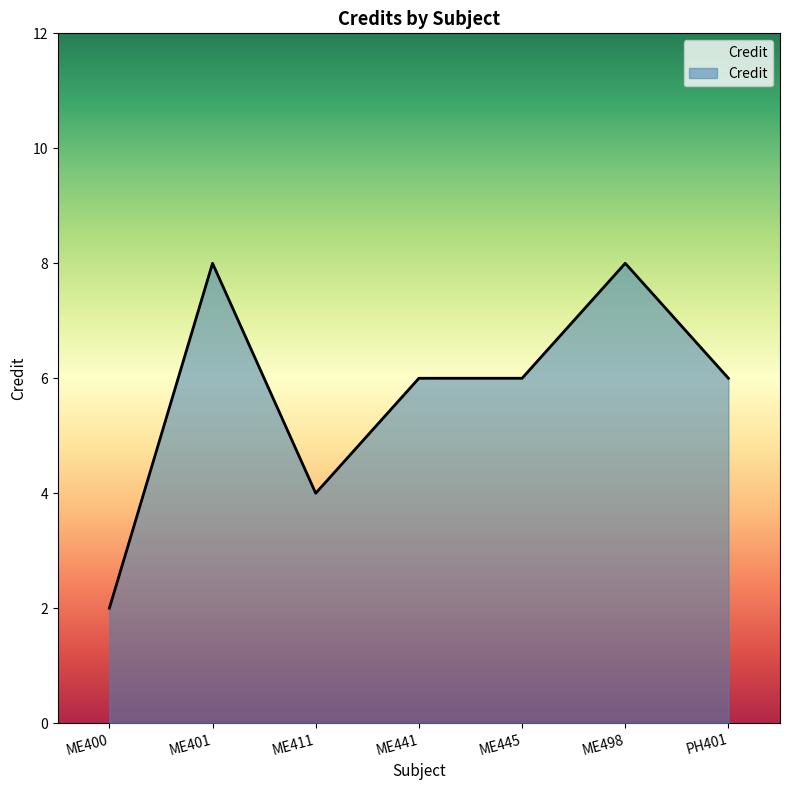

What position from the right is PH401?

1